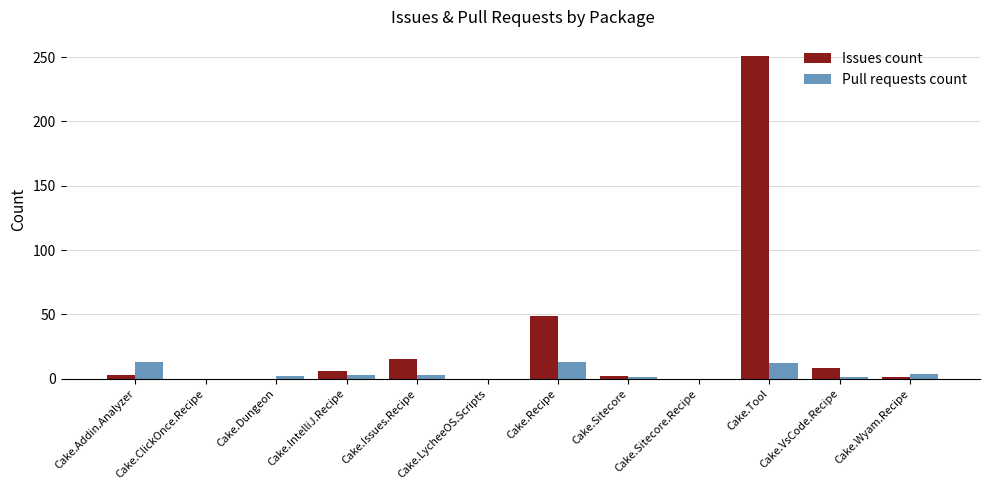

Count the number of categories in the chart.

12